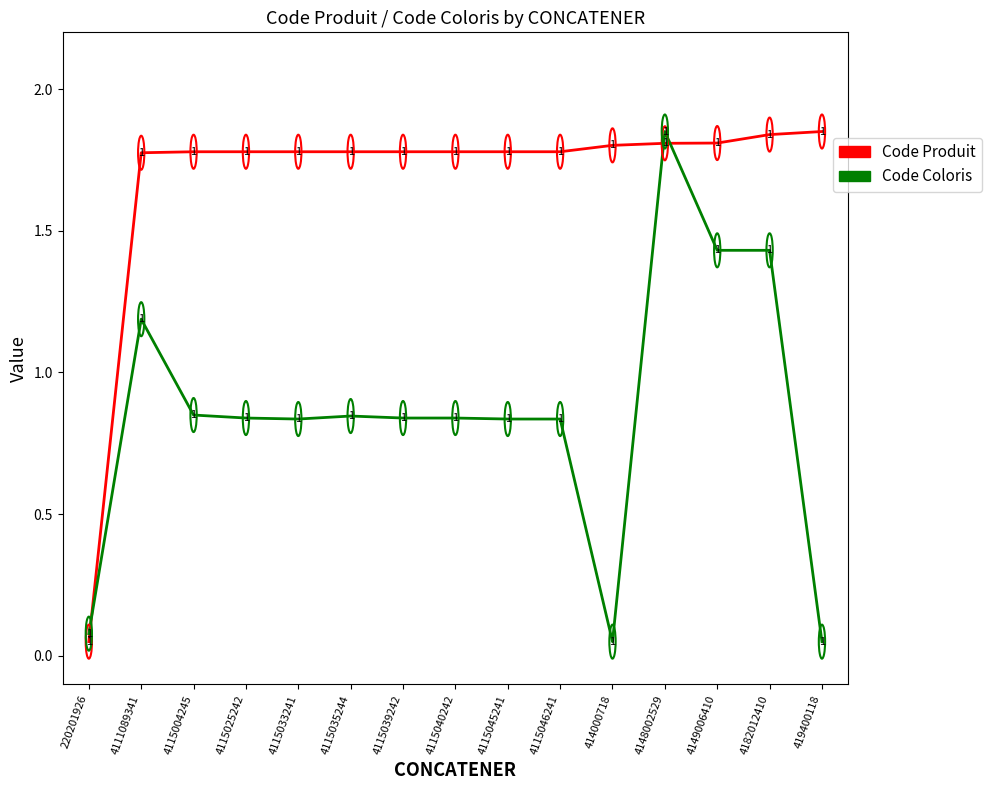

Is it true that Code Produit equals 1.8 at 4148002529?

True